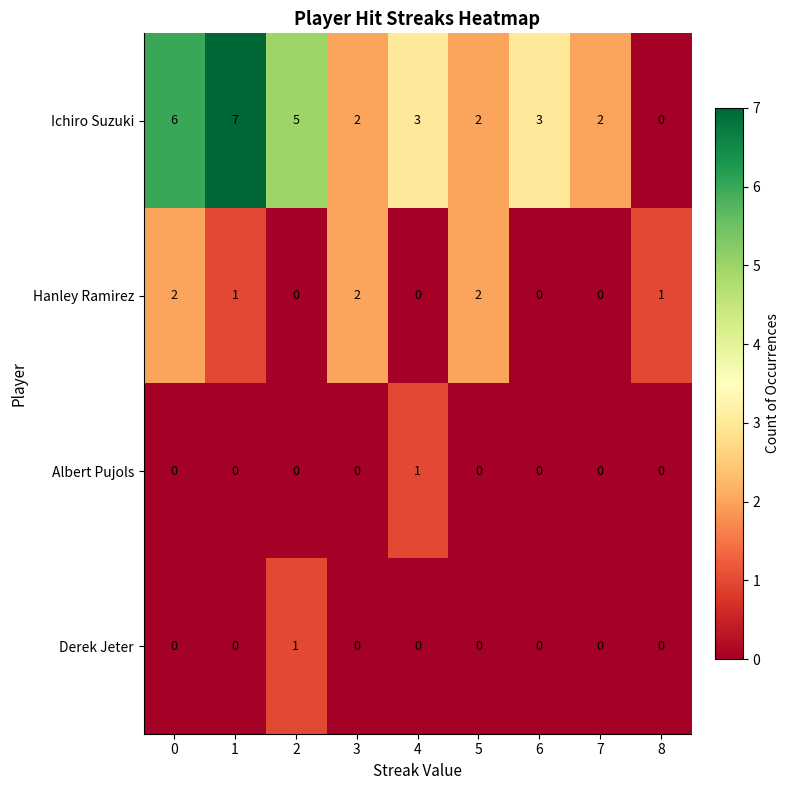

Which series changed the most between 2 and 4?

Ichiro Suzuki